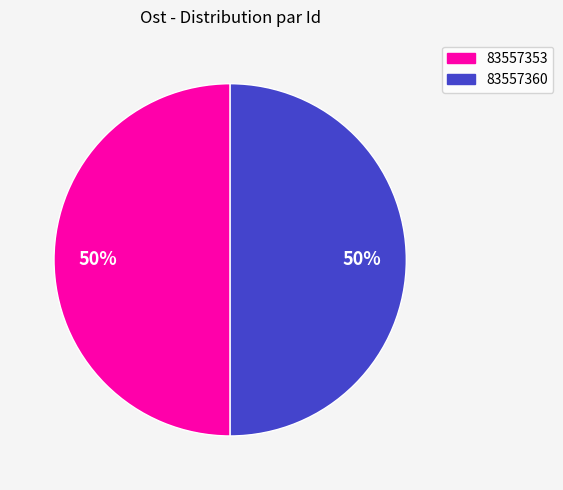

Count the number of slices in the pie.

2